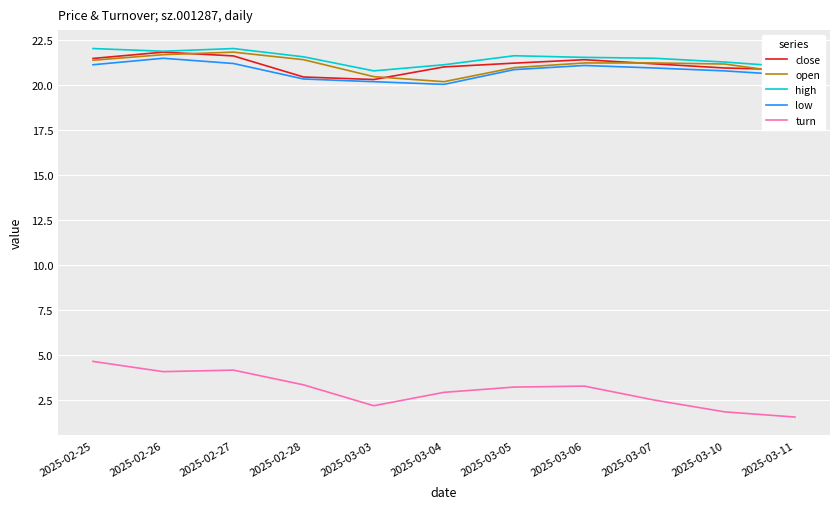

True or false: turn and open cross at least once.

False